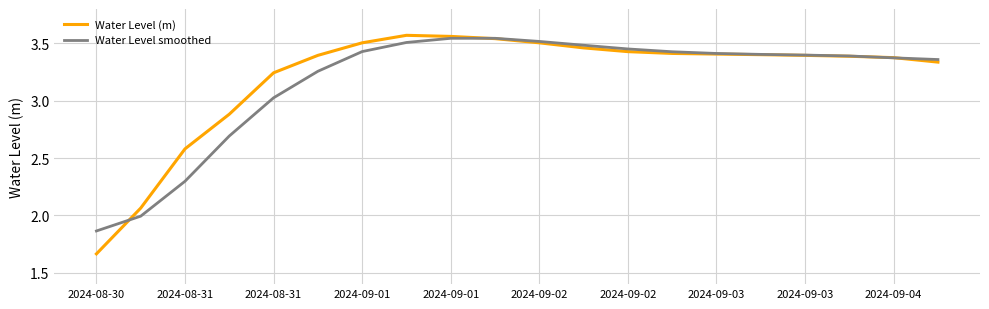

Which series has the widest spread of values?

Water Level (m)